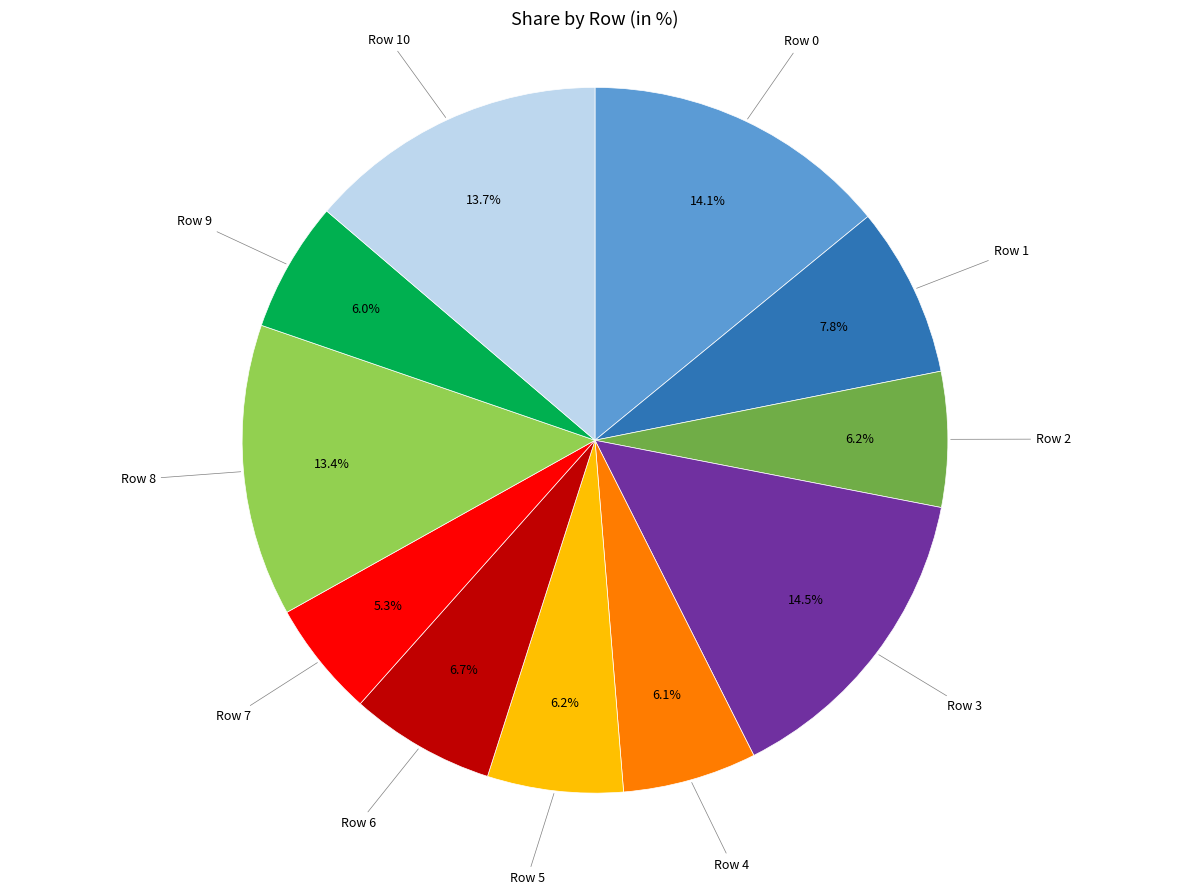

Is there a majority slice in this chart?

No